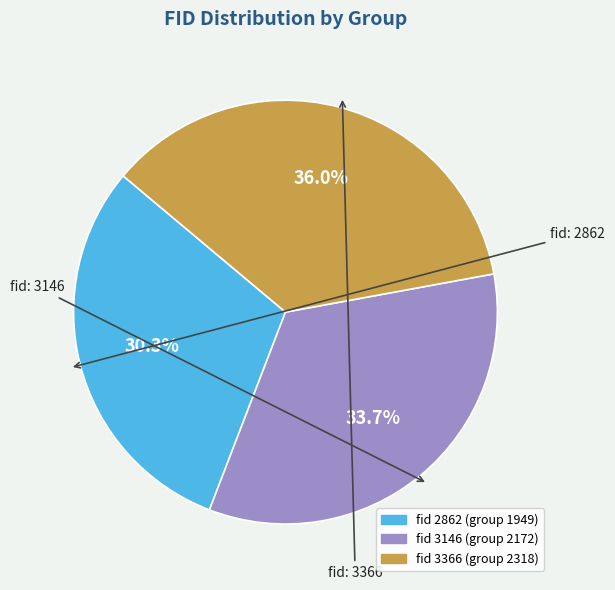

Is there a majority slice in this chart?

No